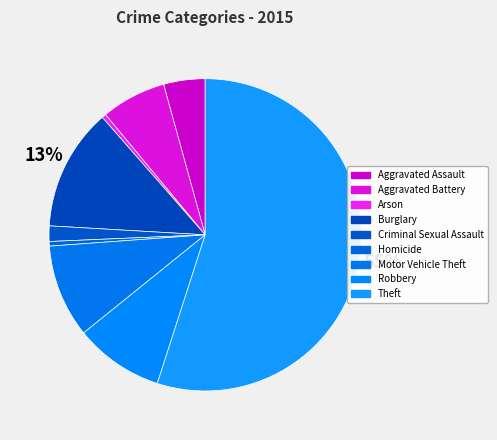

How much of the chart is everything except Aggravated Battery?

93.3%